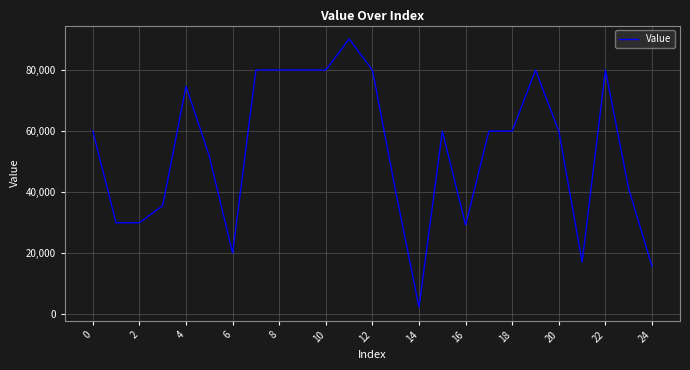

What is the smallest value displayed?

2379